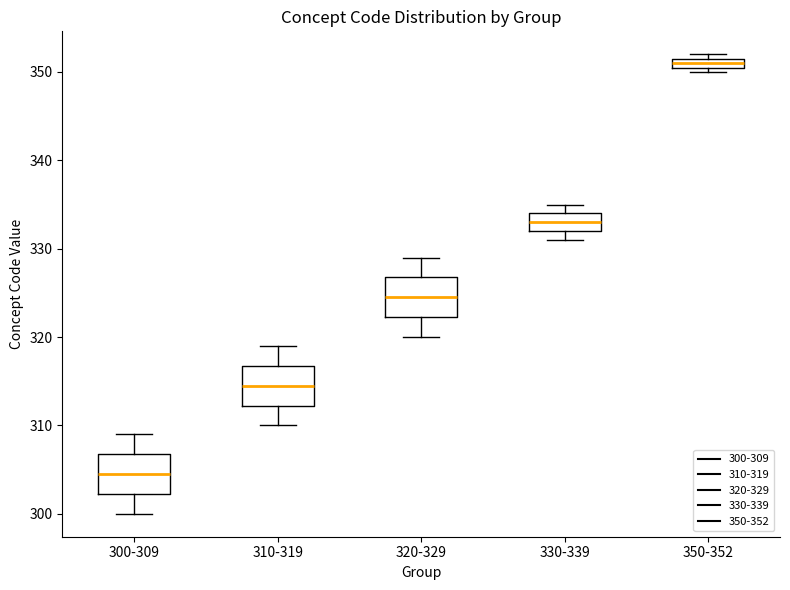

Where is the upper edge of the box for 300-309 on the y-axis? The values are not printed on the chart, so give them approximately, as read against the axis.

307